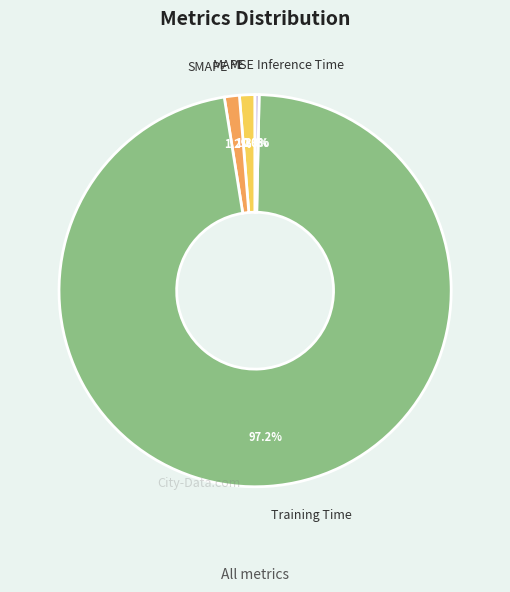

Is the sum of Inference Time and Training Time greater than half?

Yes